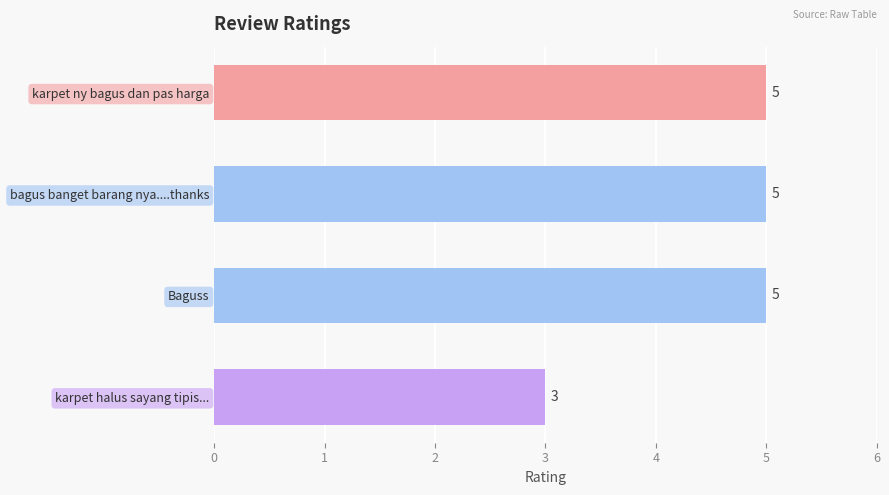

How many bars are there in total?

4